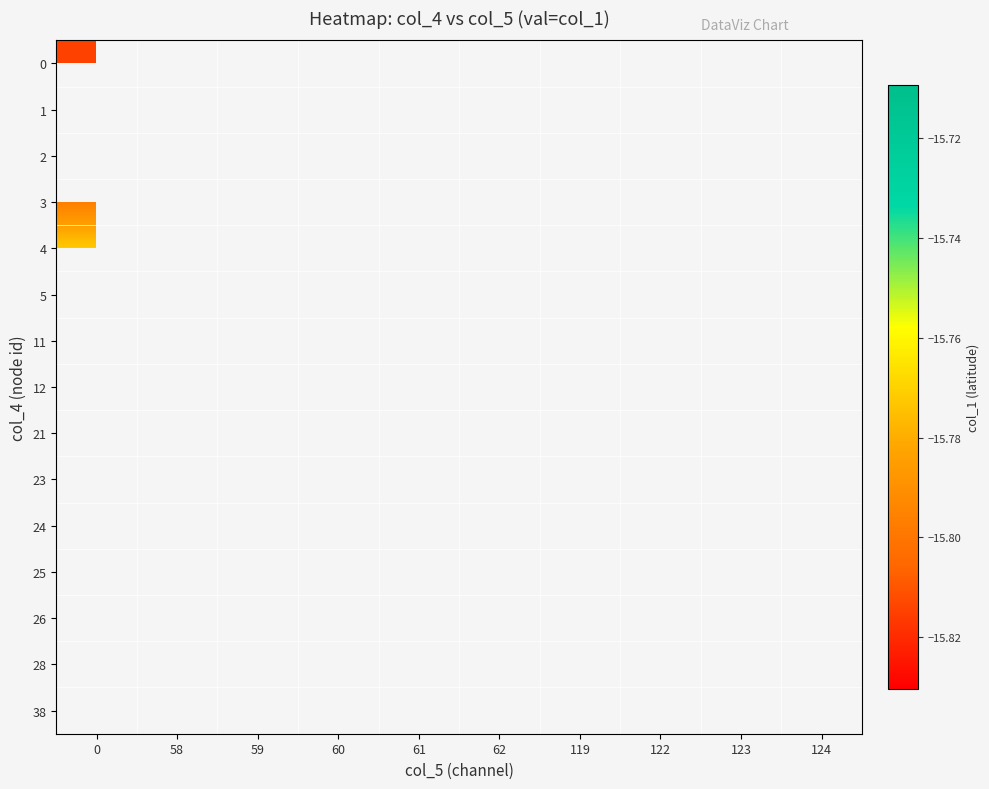

List the labels in order of row_1 value, smallest first.

0, 58, 59, 60, 61, 62, 119, 122, 123, 124